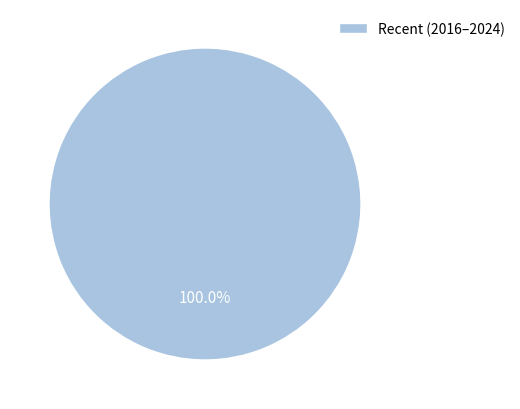

Is there a majority slice in this chart?

Yes